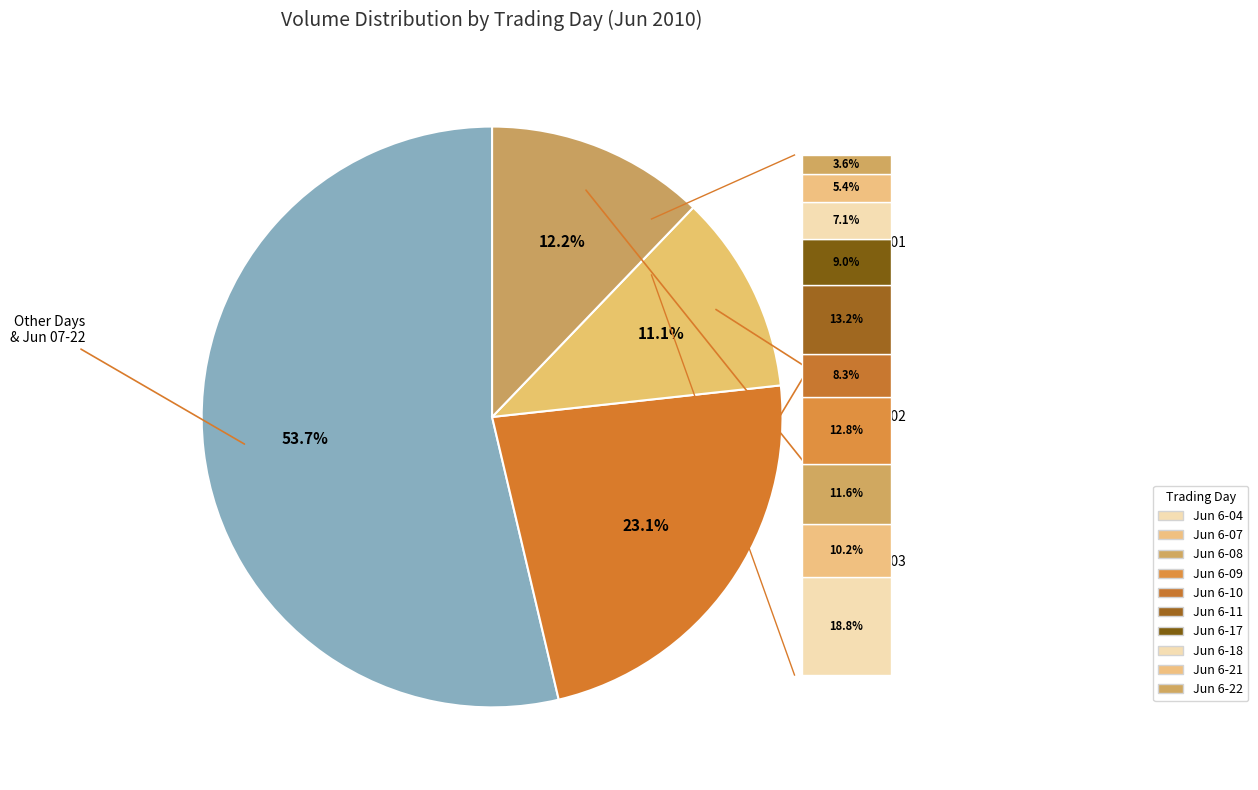

What portion of the pie excludes 2010-06-11?

92.9%